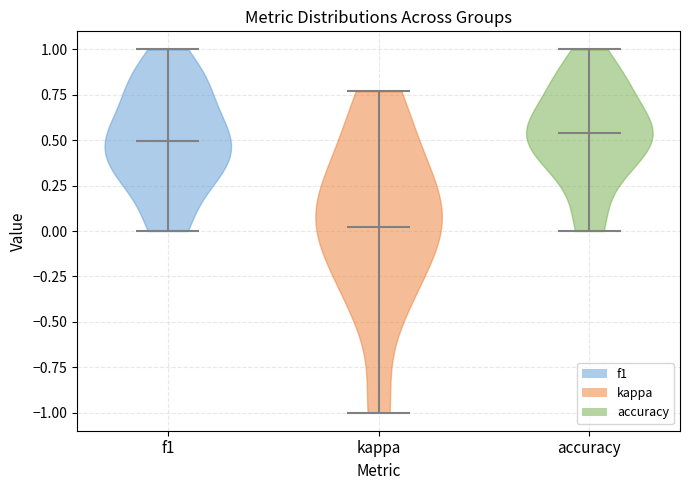

Reading left to right, read every violin against the y-axis: where its median line is, and the lowest and highest points it reaches. The values are not printed on the chart, so give them approximately, as read against the axis.

f1: median line 0.50, lowest point 0.00, highest point 1.00
kappa: median line 0.00, lowest point -1.00, highest point 0.75
accuracy: median line 0.55, lowest point 0.00, highest point 1.00